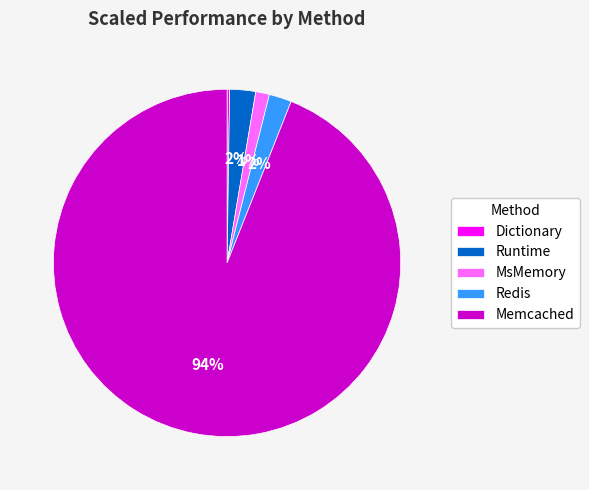

Which category has the biggest portion of the pie?

Memcached